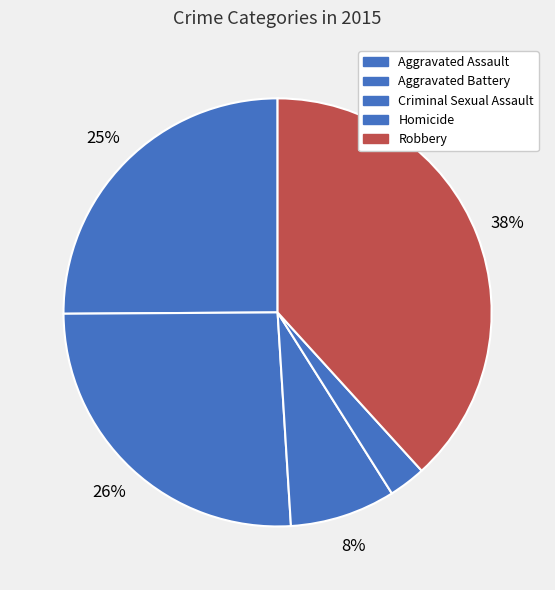

What percentage is the Aggravated Battery slice, to the nearest percent?

26%